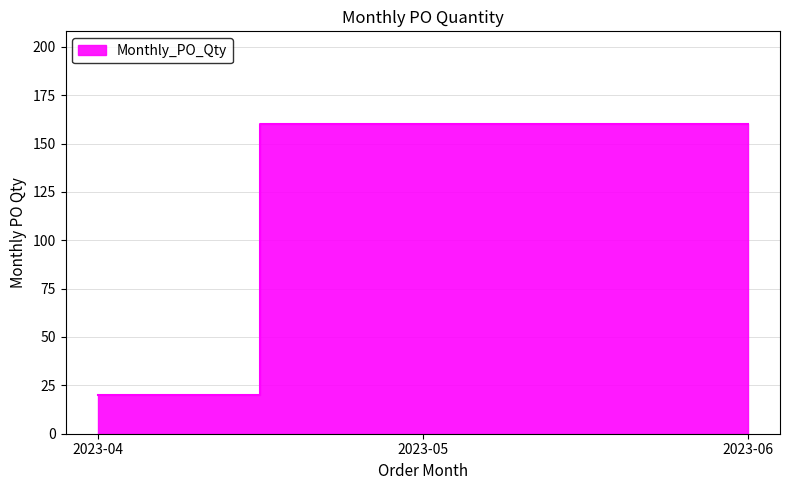

How many distinct data groups are displayed?

1